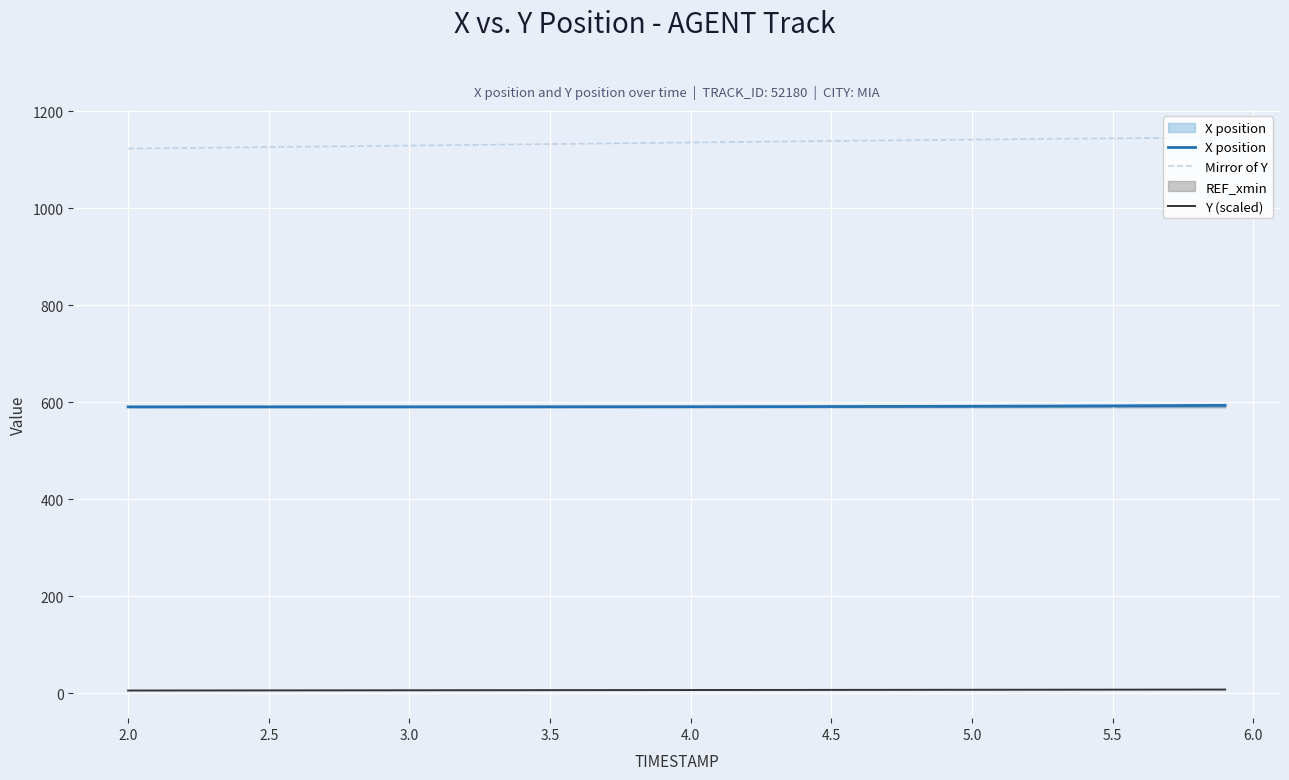

True or false: Y (scaled) and X position cross at least once.

False